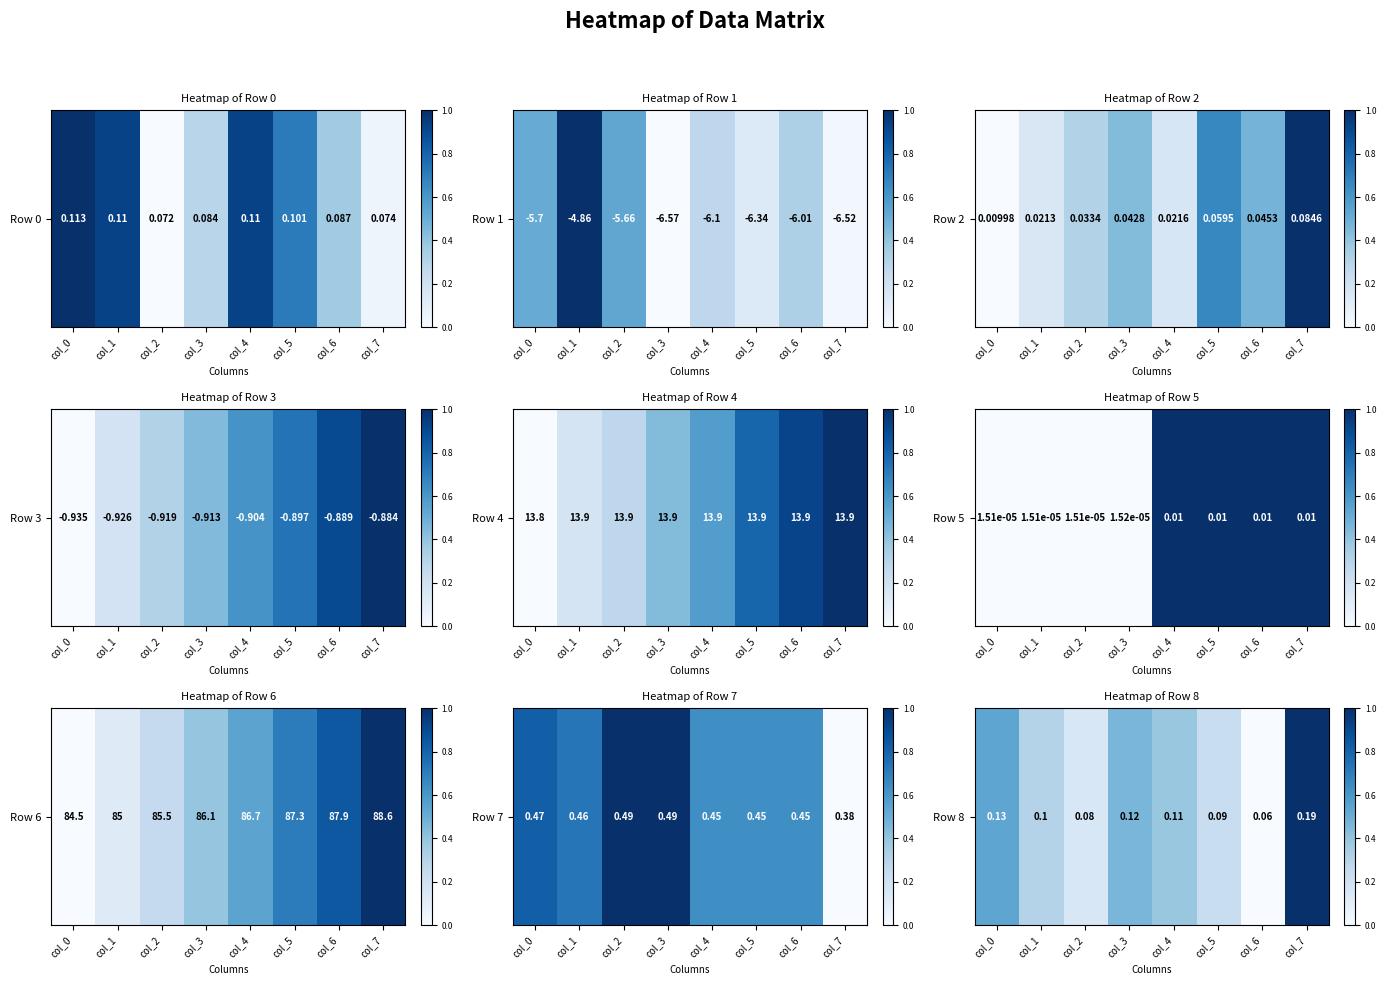

What is the difference between the second highest and second lowest values?

0.4